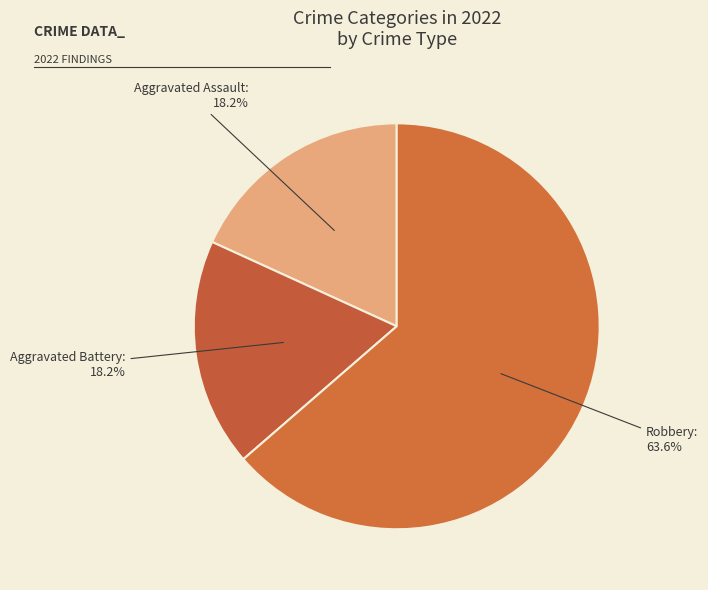

To the nearest percent, what is the average slice percentage?

33%